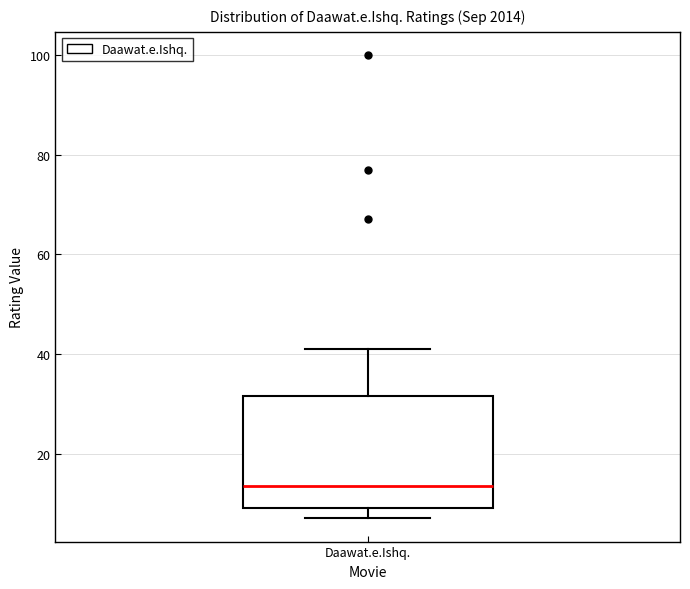

Transcribe this box plot: give where the median line is, the range the box spans, and where the two whiskers end, as read against the y-axis. The values are not printed on the chart, so give them approximately, as read against the axis.

median 14, box 10 to 32, whiskers 8 to 42